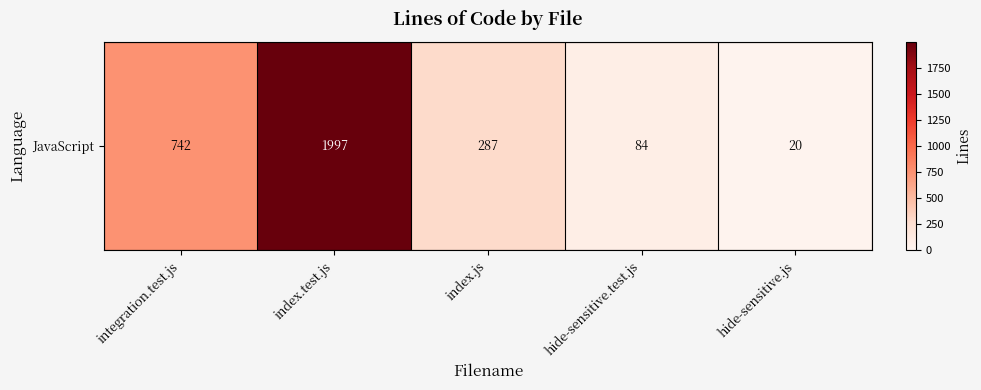

Reading left to right, list all the values displayed in this chart.

integration.test.js=742	index.test.js=1997	index.js=287	hide-sensitive.test.js=84	hide-sensitive.js=20